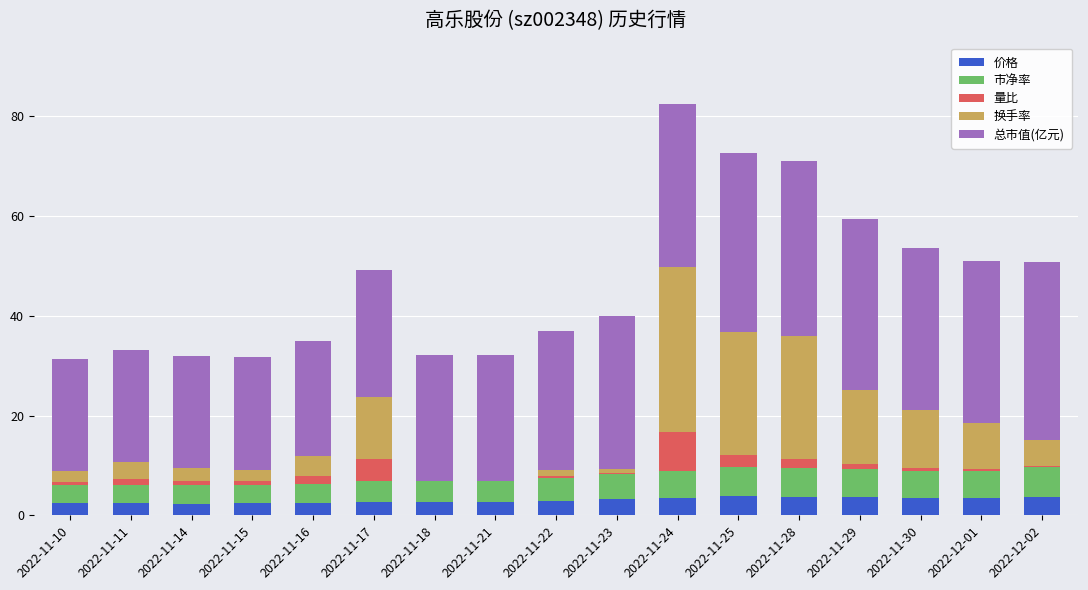

What is the maximum value for 价格?

3.8